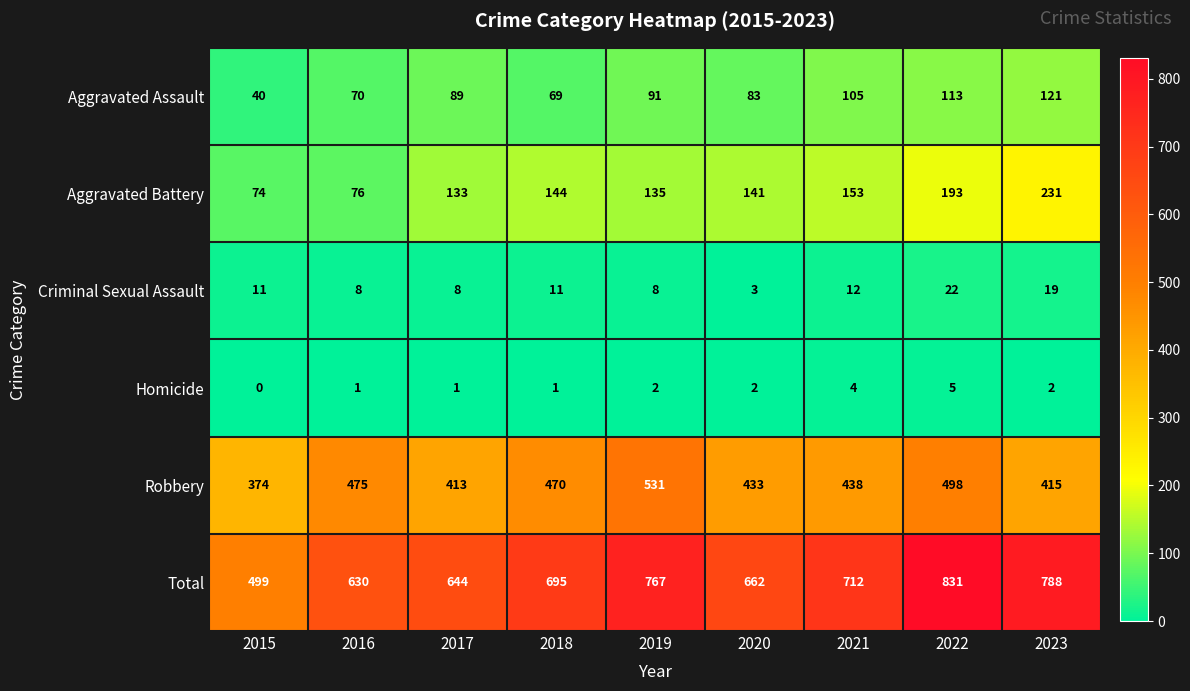

What is the total value across all series at 2020?

1324